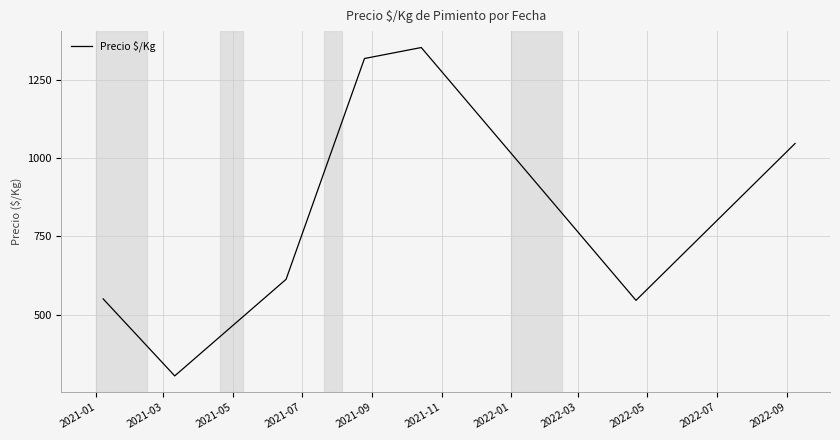

Does the chart display data point markers on the line(s)?

No